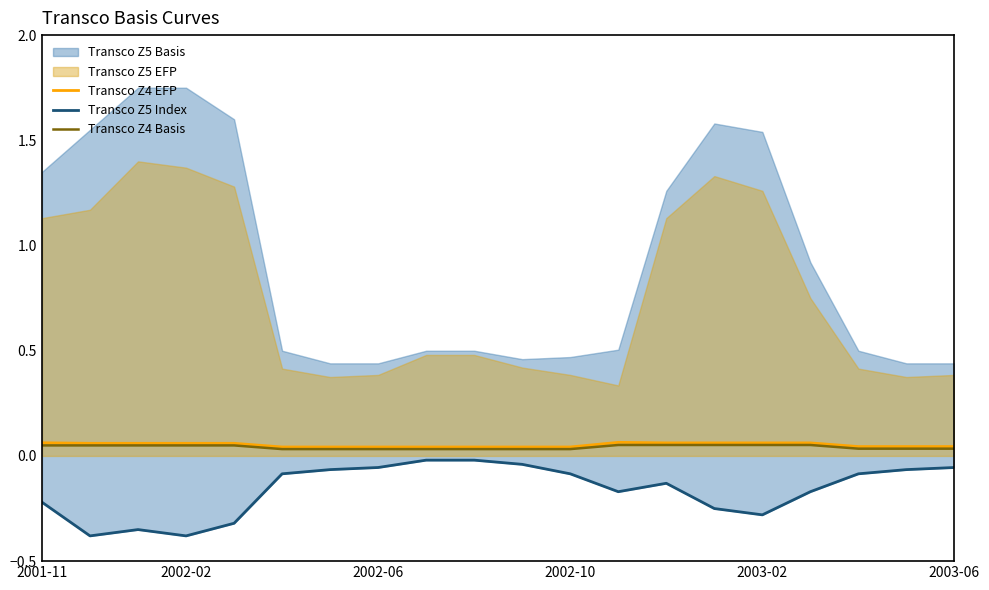

How many lines are shown in the chart?

3